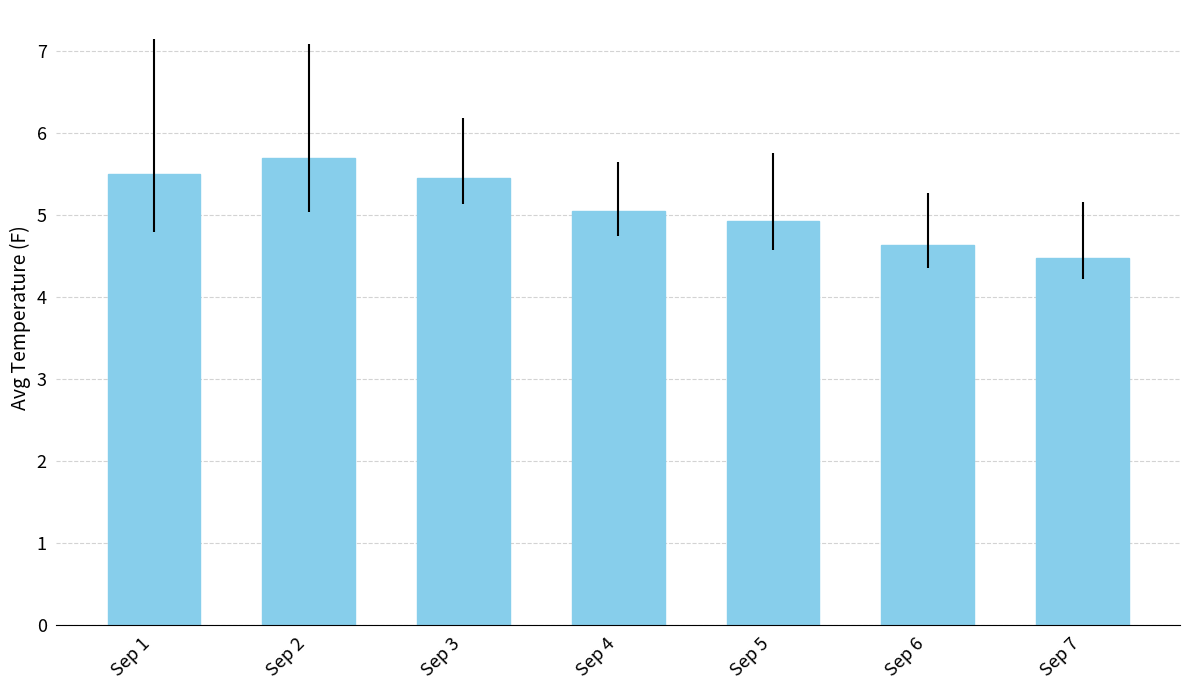

The value at Sep 6 is 4.6. True or false?

True